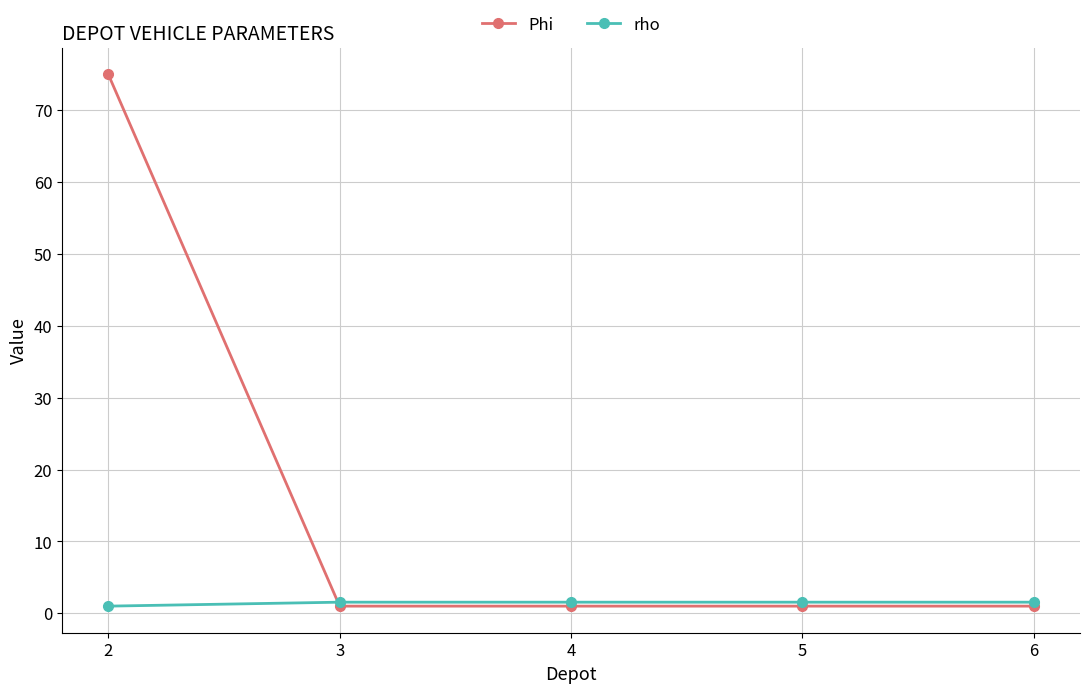

How many intersections are there between Phi and rho?

1